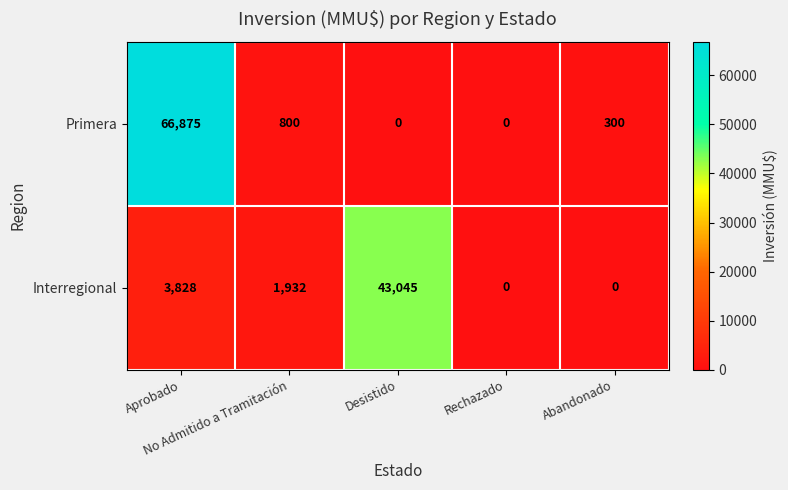

Which series has the largest total across all categories?

Primera